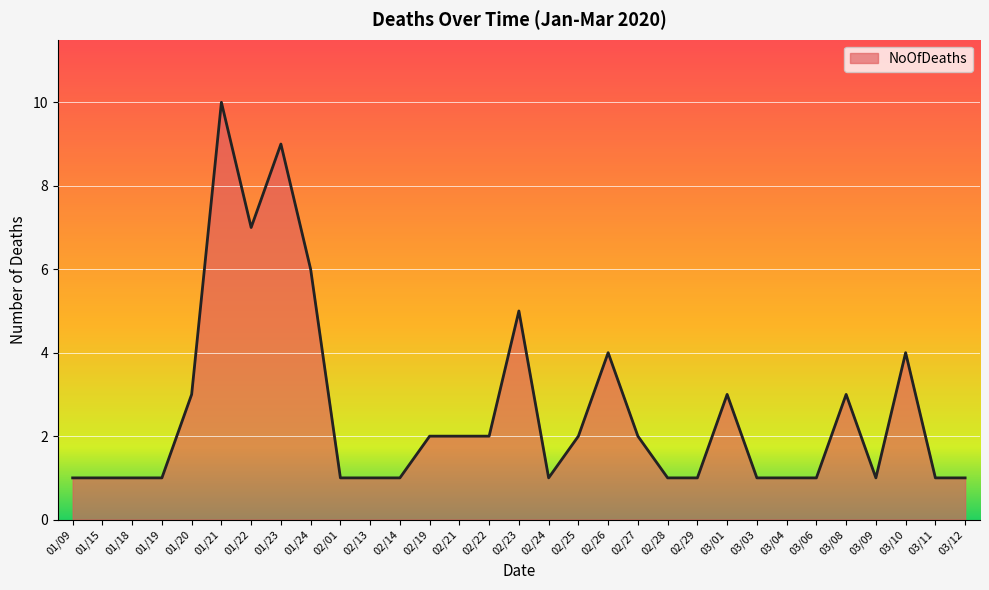

Reading right to left, what are all the values shown in this chart?

03/12=1	03/11=1	03/10=4	03/09=1	03/08=3	03/06=1	03/04=1	03/03=1	03/01=3	02/29=1	02/28=1	02/27=2	02/26=4	02/25=2	02/24=1	02/23=5	02/22=2	02/21=2	02/19=2	02/14=1	02/13=1	02/01=1	01/24=6	01/23=9	01/22=7	01/21=10	01/20=3	01/19=1	01/18=1	01/15=1	01/09=1